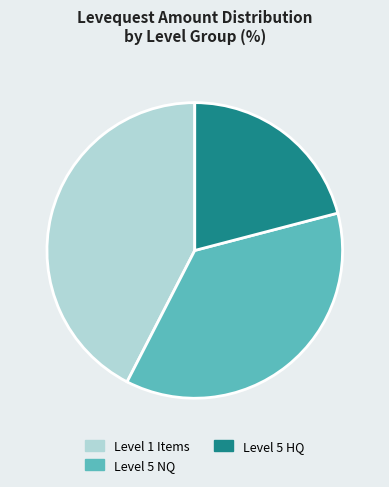

What is the smallest slice in the pie chart?

Level 5 HQ